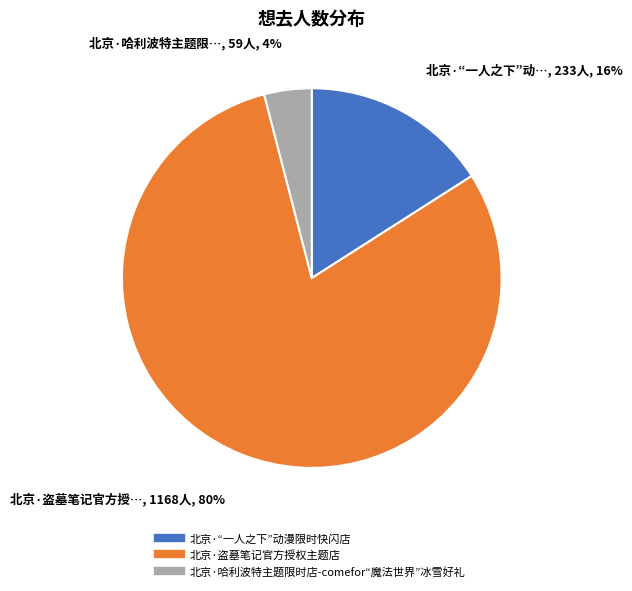

Which has a higher value, 北京·盗墓笔记官方授权主题店 or 北京·“一人之下”动漫限时快闪店?

北京·盗墓笔记官方授权主题店